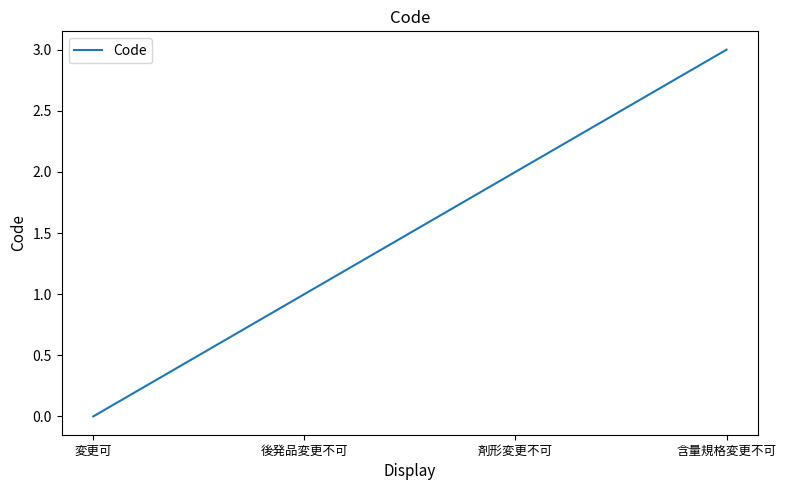

What position from the left is 剤形変更不可?

3